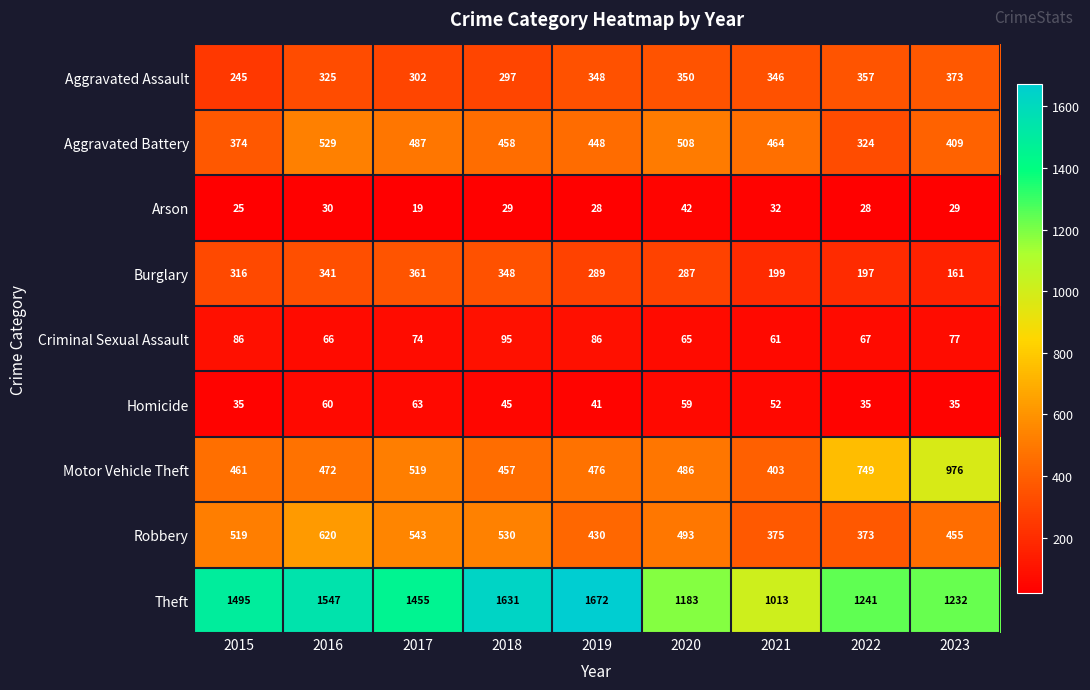

What is the spread (max minus min) of values at 2021?

981